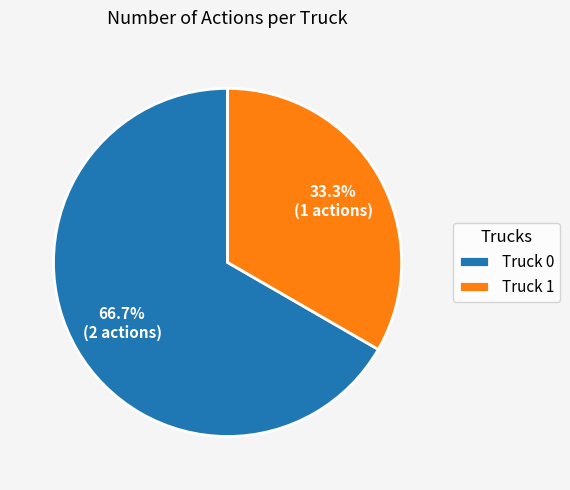

Which slice is the smallest?

Truck 1